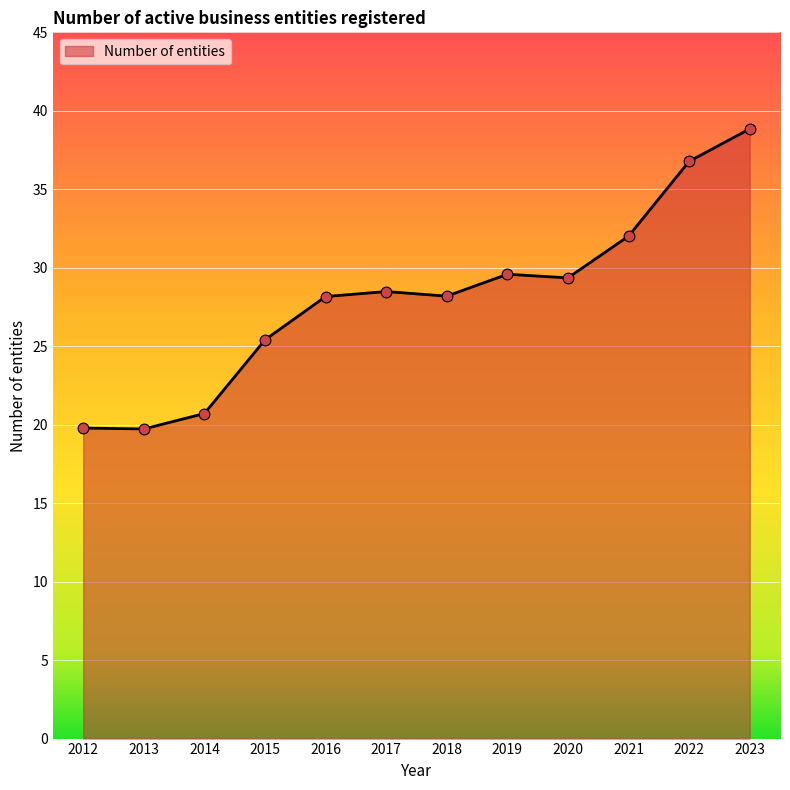

Between 2014 and 2022, which is larger?

2022